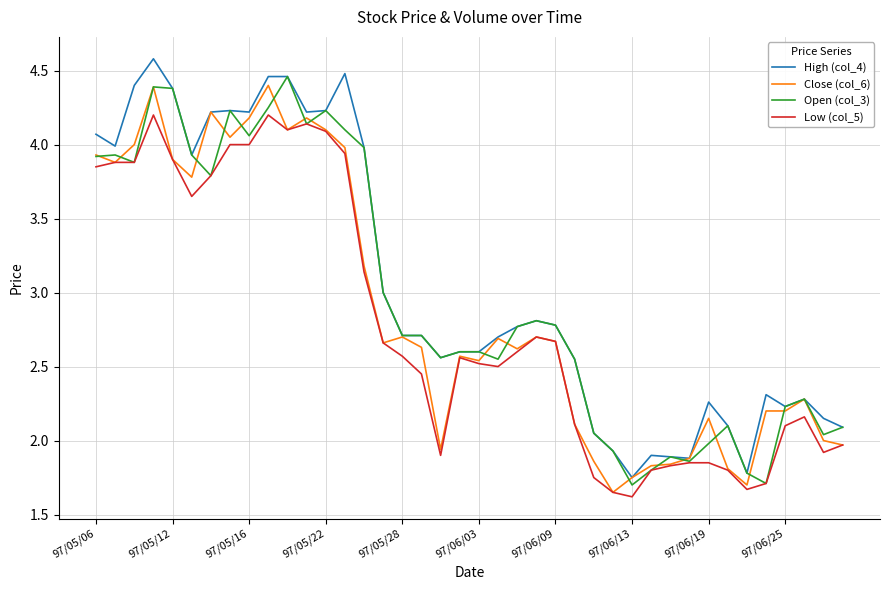

What is the minimum value for Open (col_3)?

1.7